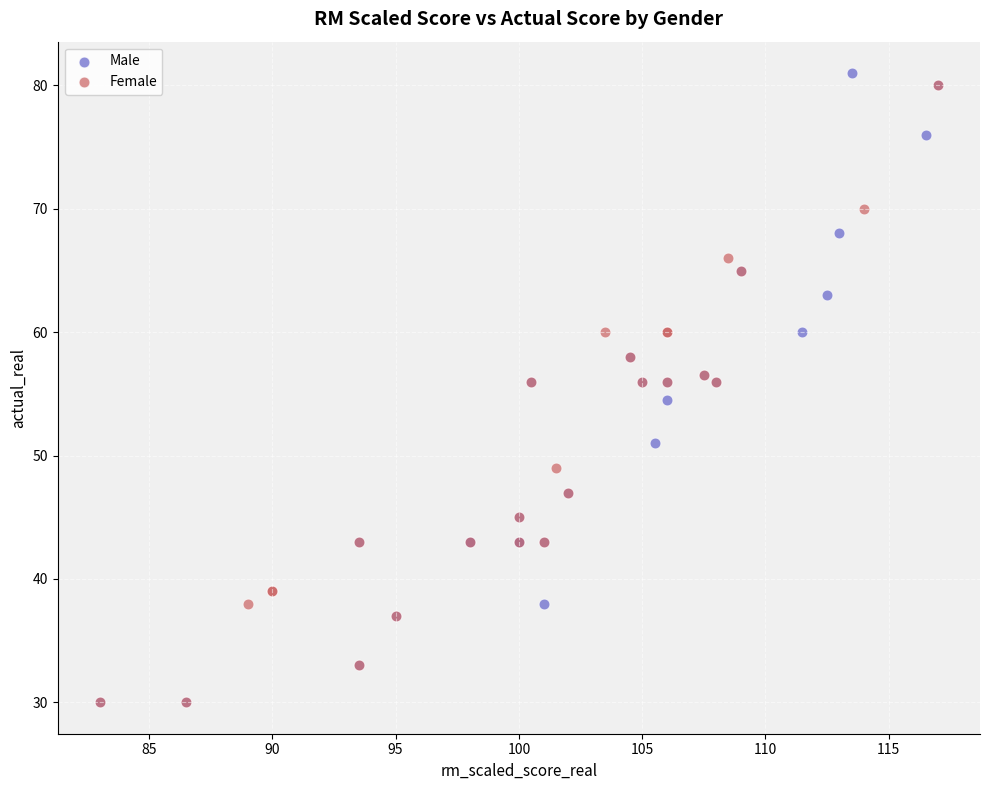

Which series has the largest Y range (max minus min)?

Male